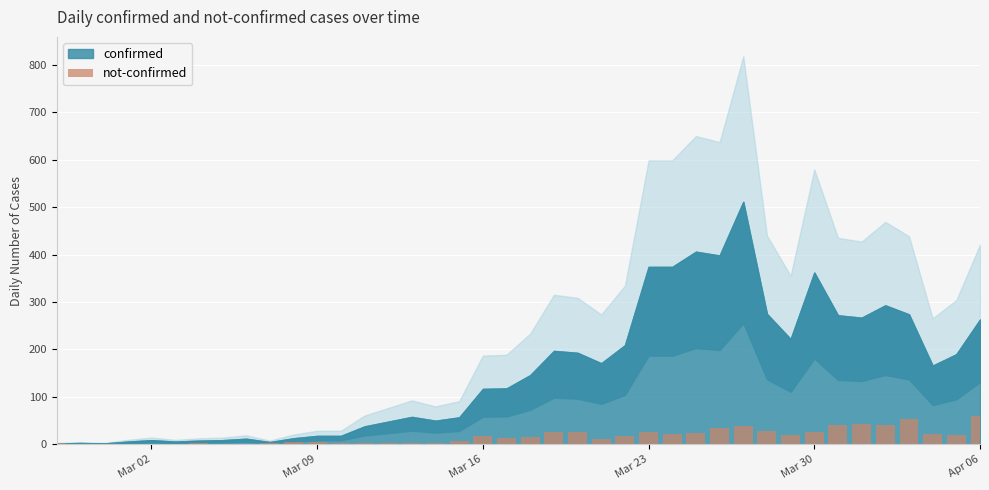

How many categories are shown in the chart?

40